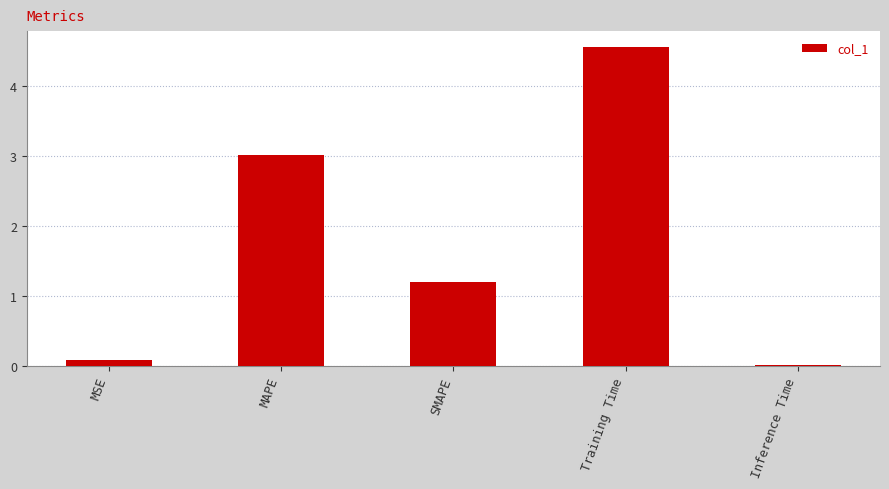

Rank the categories by value from highest to lowest.

Training Time, MAPE, SMAPE, MSE, Inference Time